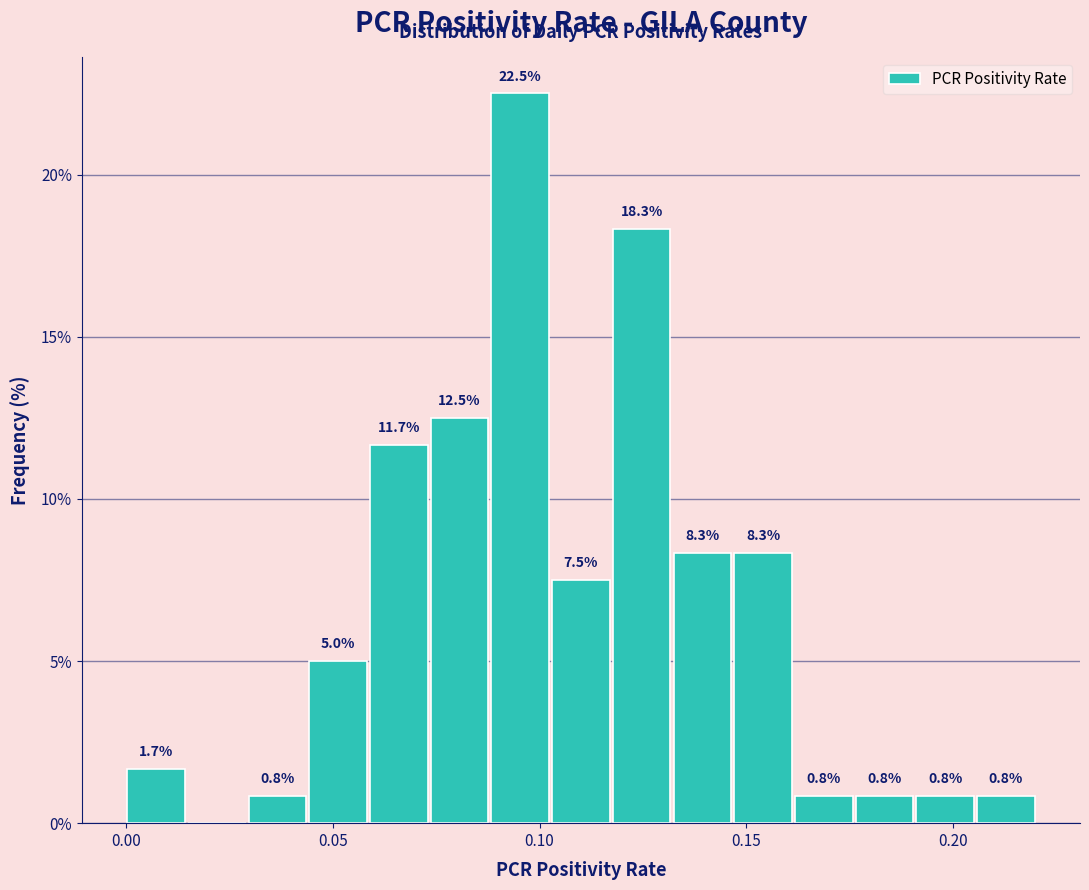

Around what value on the x-axis is the tallest bar? Give the approximate position of its centre, as read against the axis.

0.095